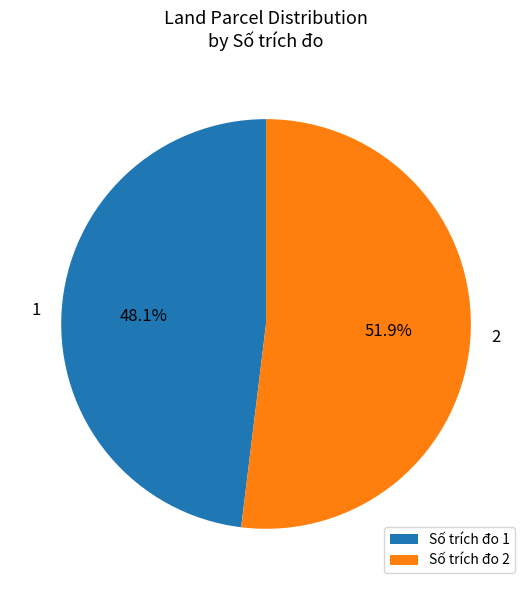

Rank the categories by value from highest to lowest.

2, 1